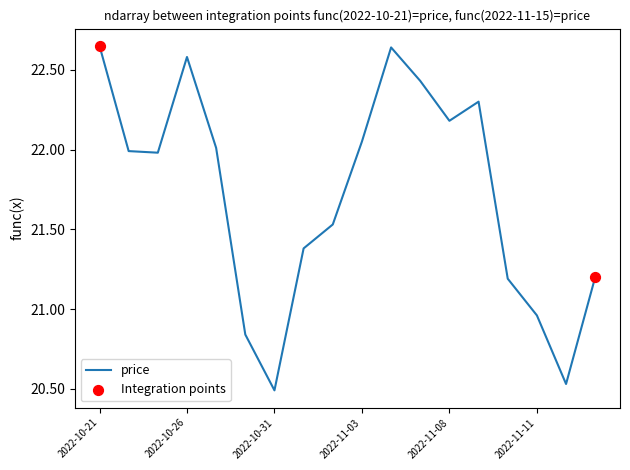

How many lines are shown in the chart?

1